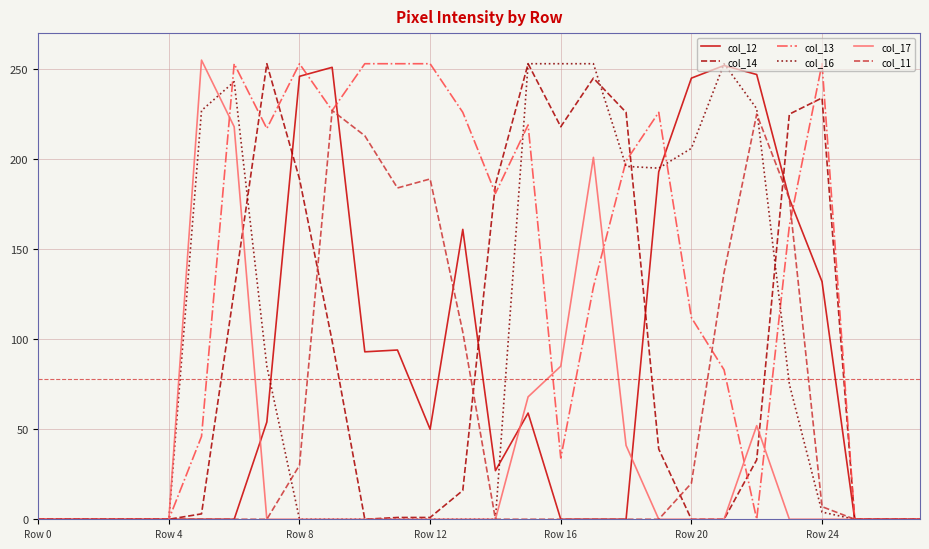

Which series has the largest total across all categories?

col_13